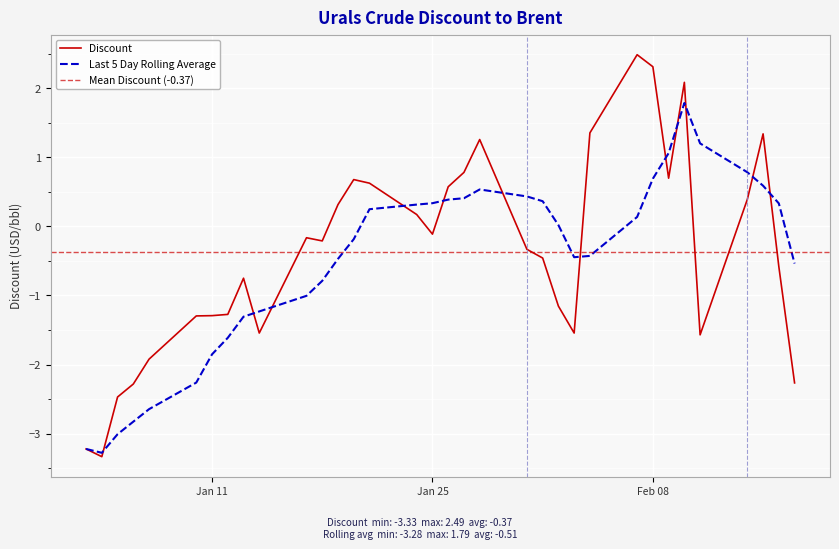

Is it true that Last 5 Day Rolling Average equals -1.6 at 2022-01-12?

True